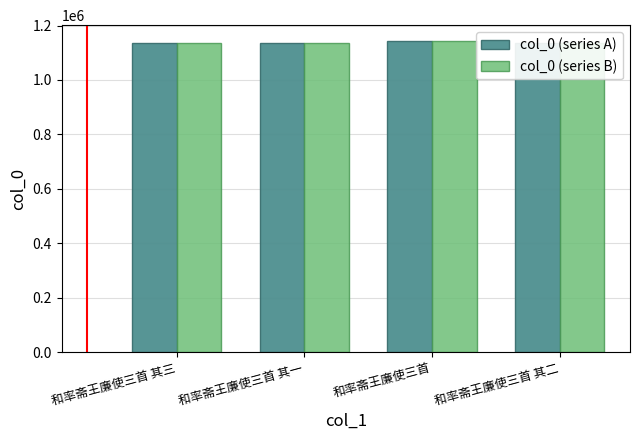

What is the smallest value displayed?

1137334